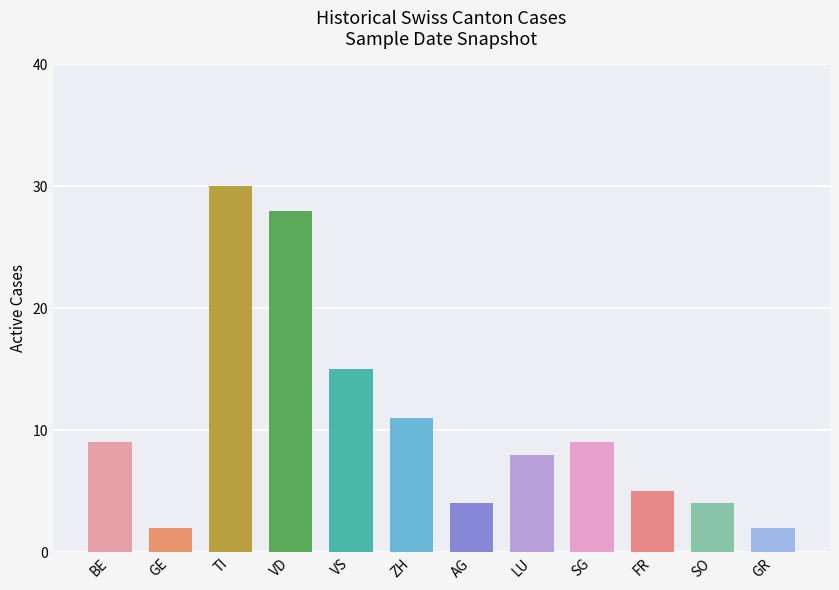

What position from the right is VD?

9